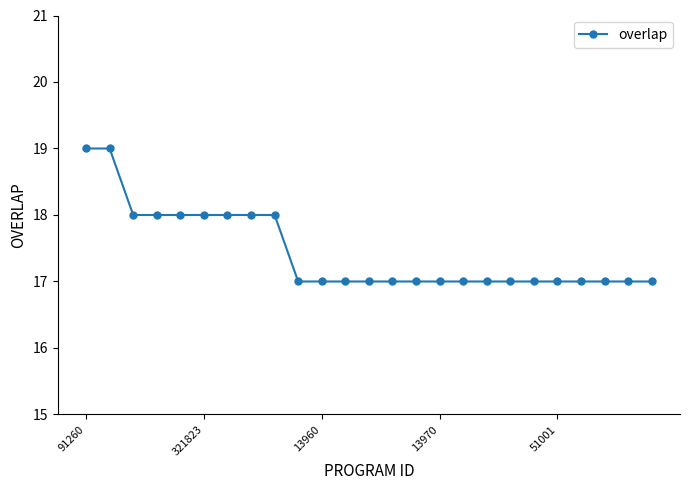

Does the chart have visible grid lines?

No